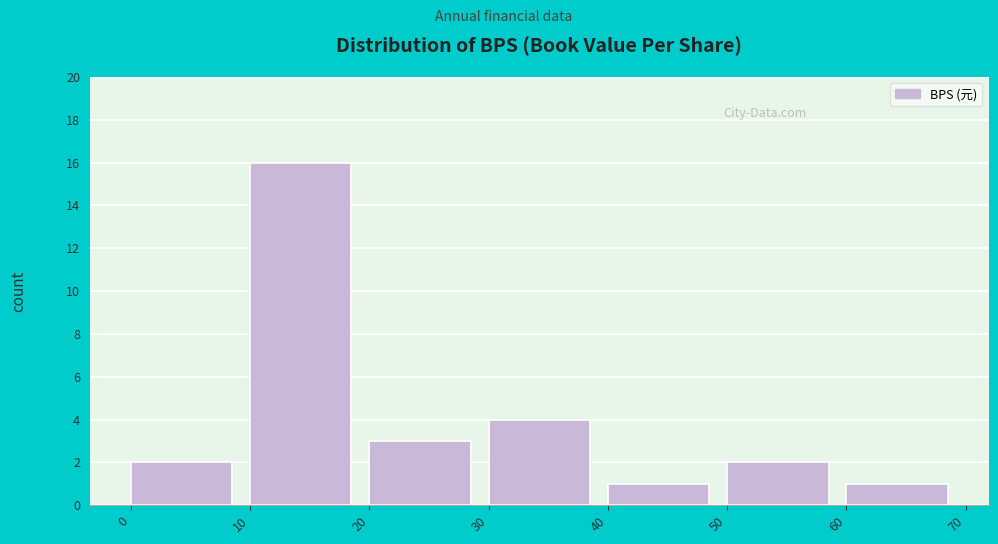

Reading left to right, transcribe this chart: for each bar, give the range it covers on the x-axis and its height. The values are not printed on the chart, so give them approximately, as read against the axis.

0 to 10: 2
10 to 20: 16
20 to 30: 3
30 to 40: 4
40 to 50: 1
50 to 60: 2
60 to 70: 1